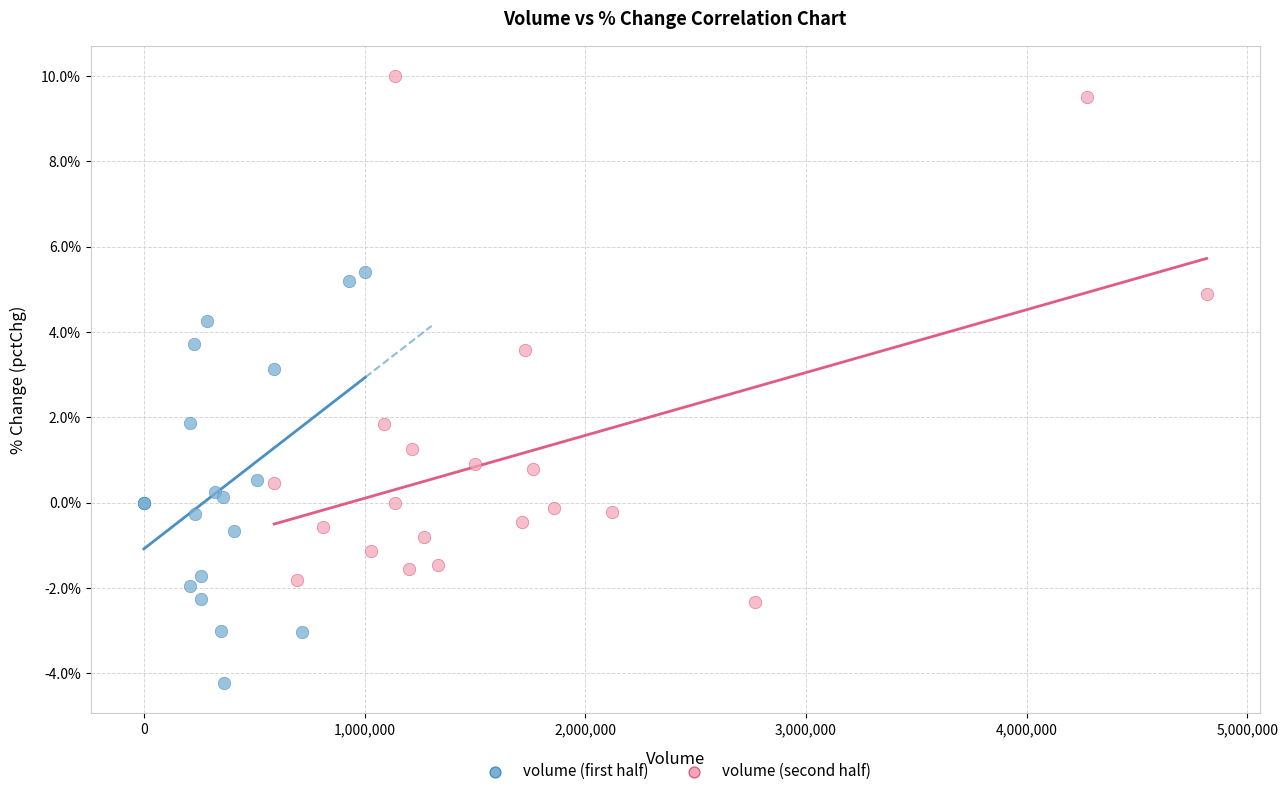

What are all the series names shown in the legend?

volume (first half), volume (second half)